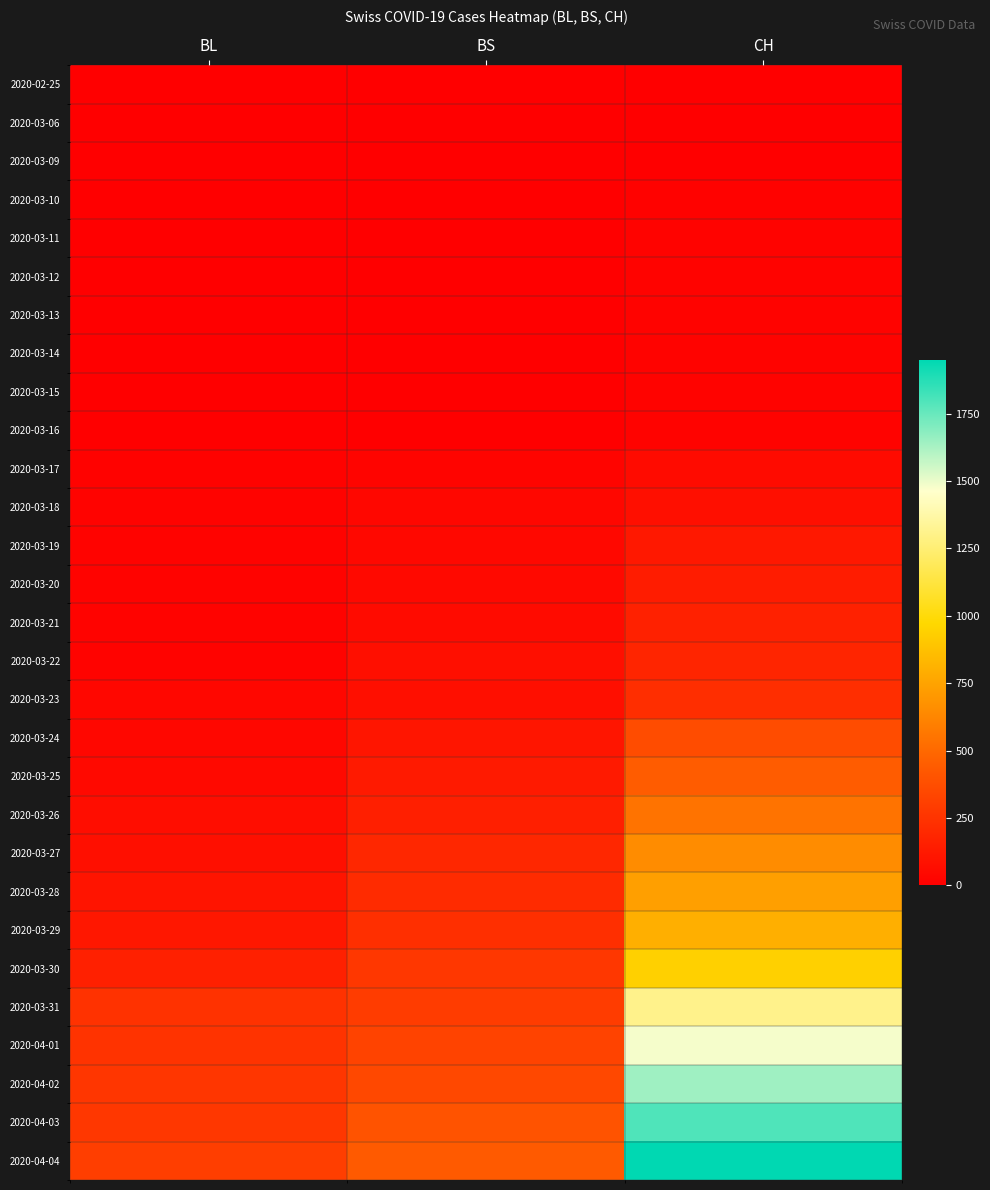

At BL, list the series in order from smallest to largest.

2020-02-25, 2020-03-06, 2020-03-09, 2020-03-10, 2020-03-11, 2020-03-12, 2020-03-13, 2020-03-14, 2020-03-15, 2020-03-16, 2020-03-17, 2020-03-18, 2020-03-19, 2020-03-20, 2020-03-21, 2020-03-22, 2020-03-23, 2020-03-24, 2020-03-25, 2020-03-26, 2020-03-27, 2020-03-28, 2020-03-29, 2020-03-30, 2020-03-31, 2020-04-01, 2020-04-02, 2020-04-03, 2020-04-04